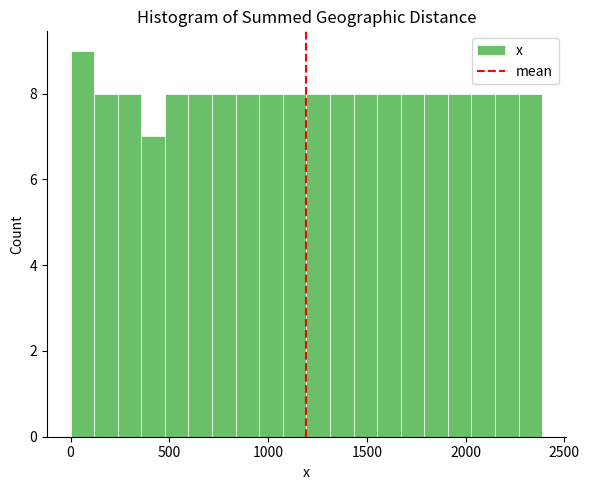

Read against the x-axis, roughly where is the centre of the tallest bar?

50